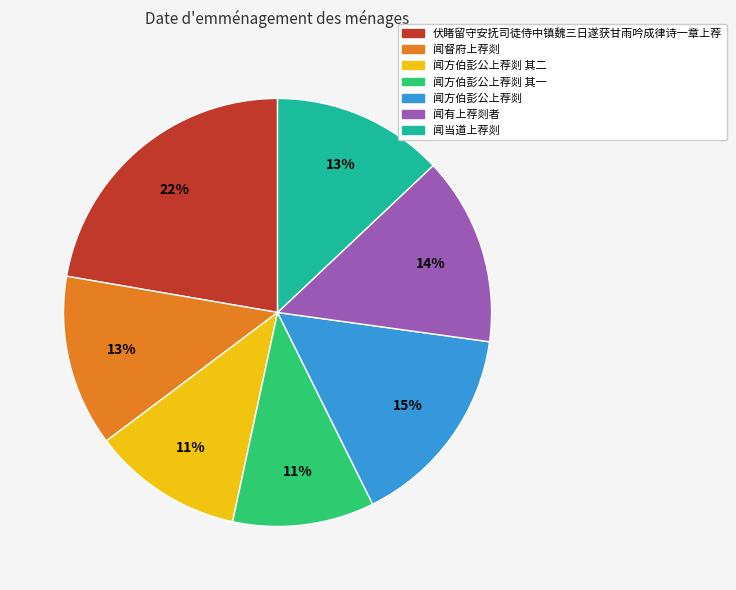

To the nearest percent, what is the average slice percentage?

14%